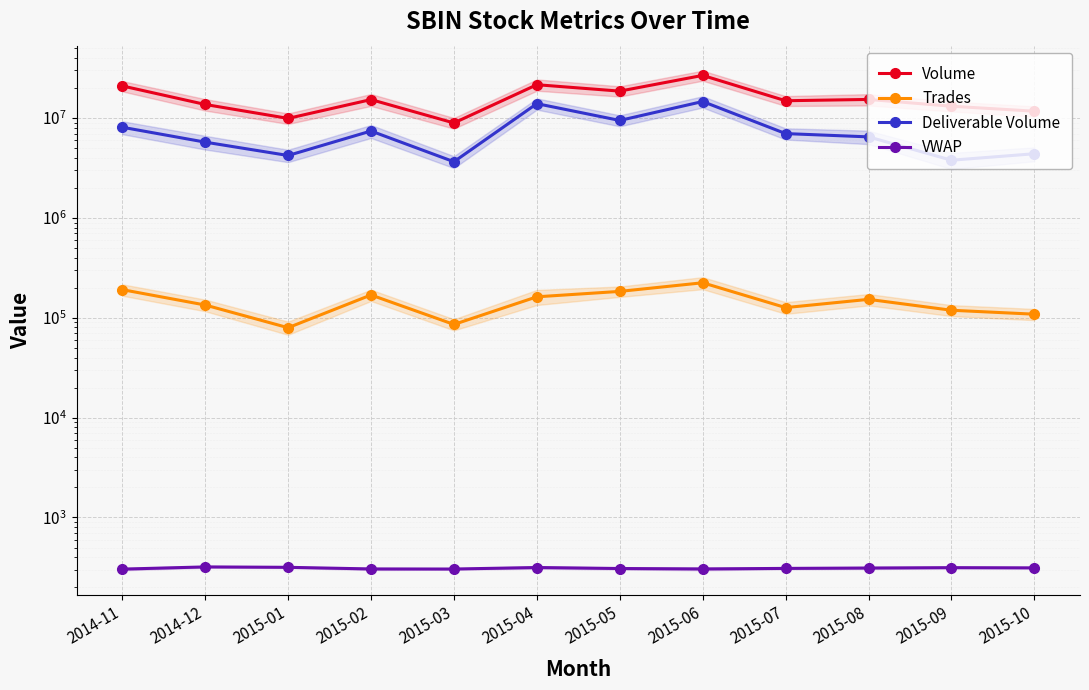

How many distinct data groups are displayed?

4